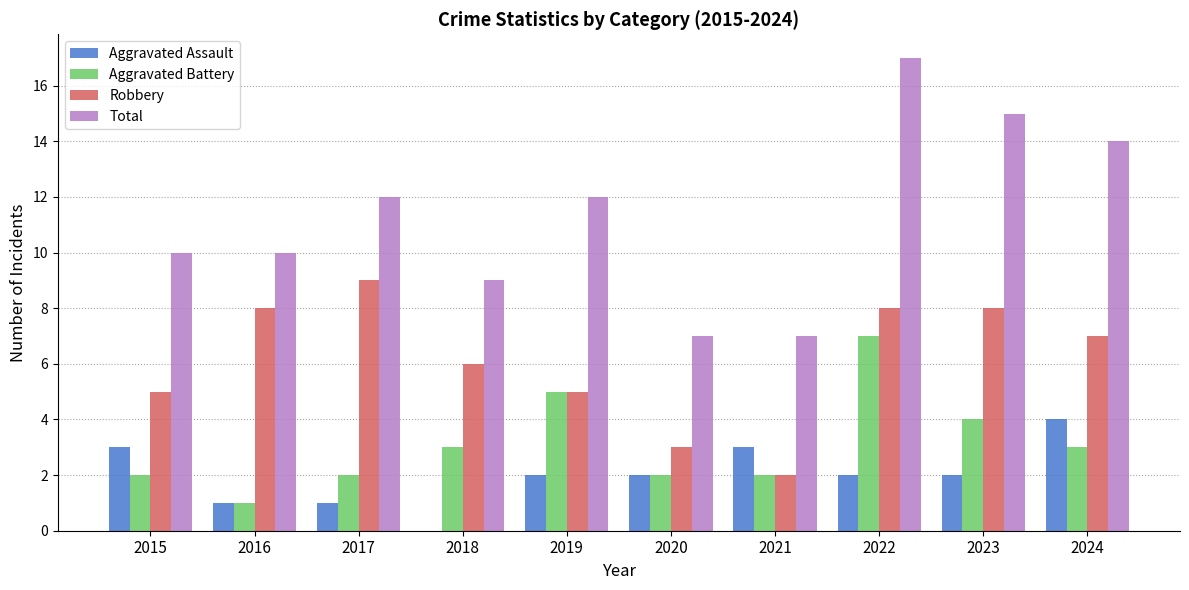

Between 2016 and 2020, which series saw the biggest shift?

Robbery